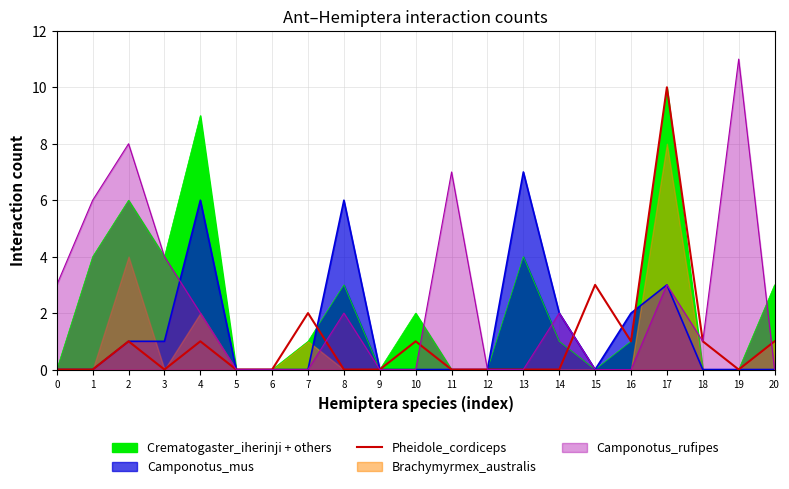

Between 20 and 6, which is larger?

20